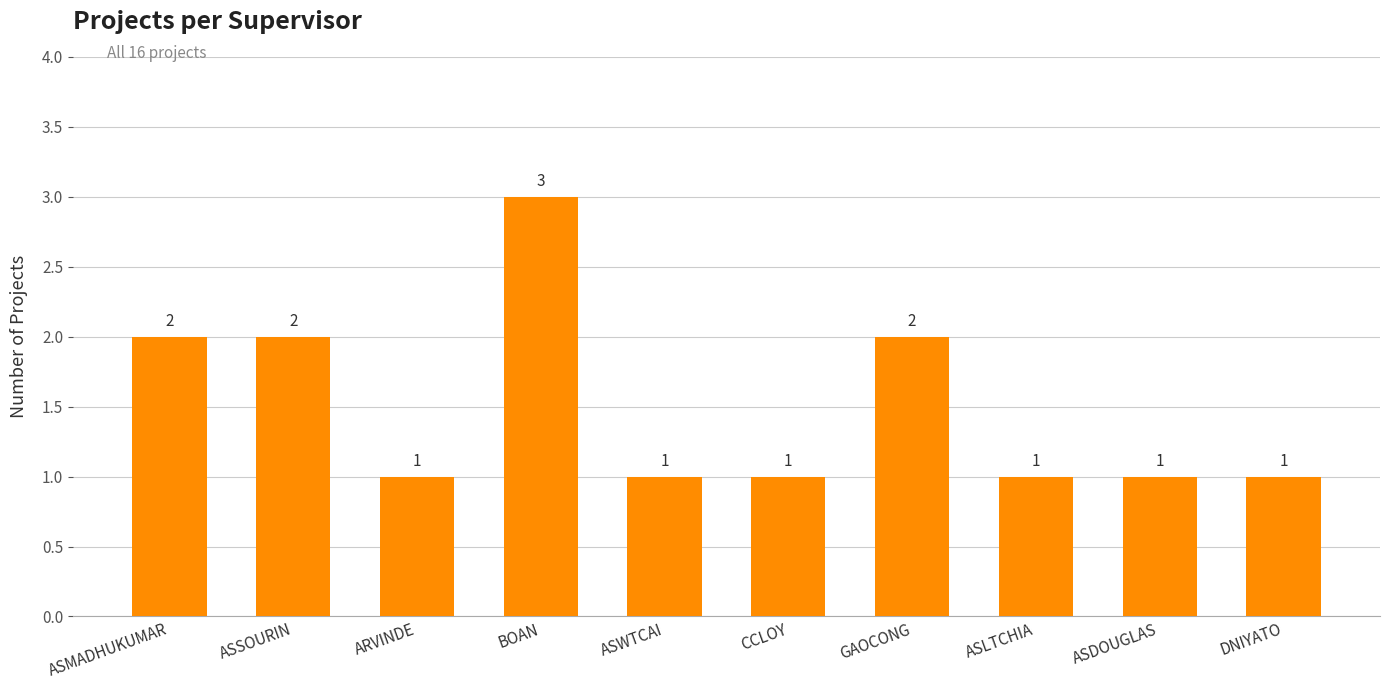

What position from the left is BOAN?

4